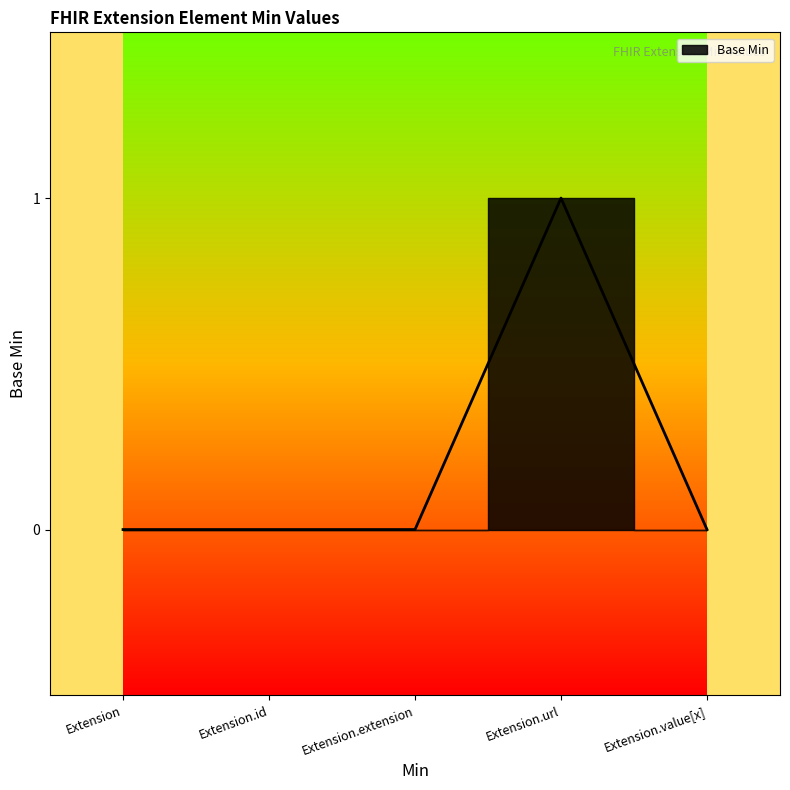

Rank the categories by value from lowest to highest.

Extension, Extension.id, Extension.extension, Extension.value[x], Extension.url